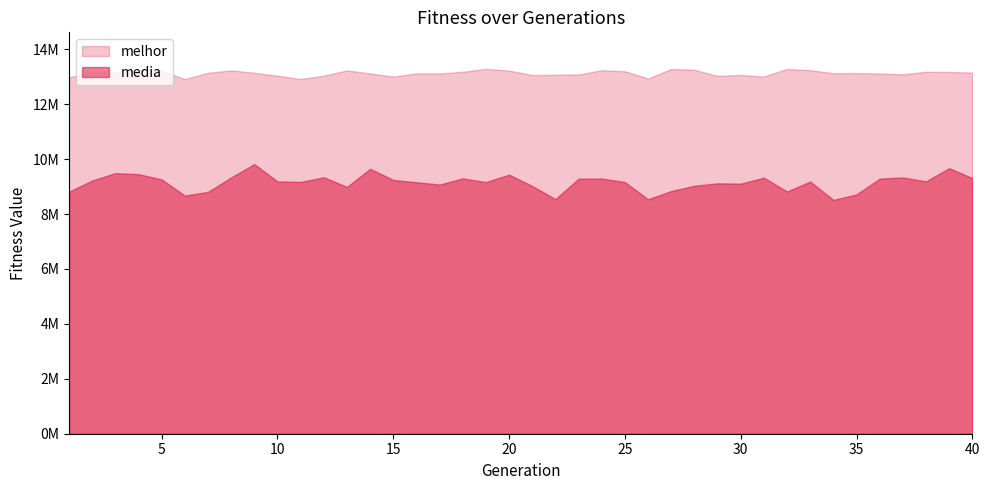

Read the melhor value at 30.

13063846.0